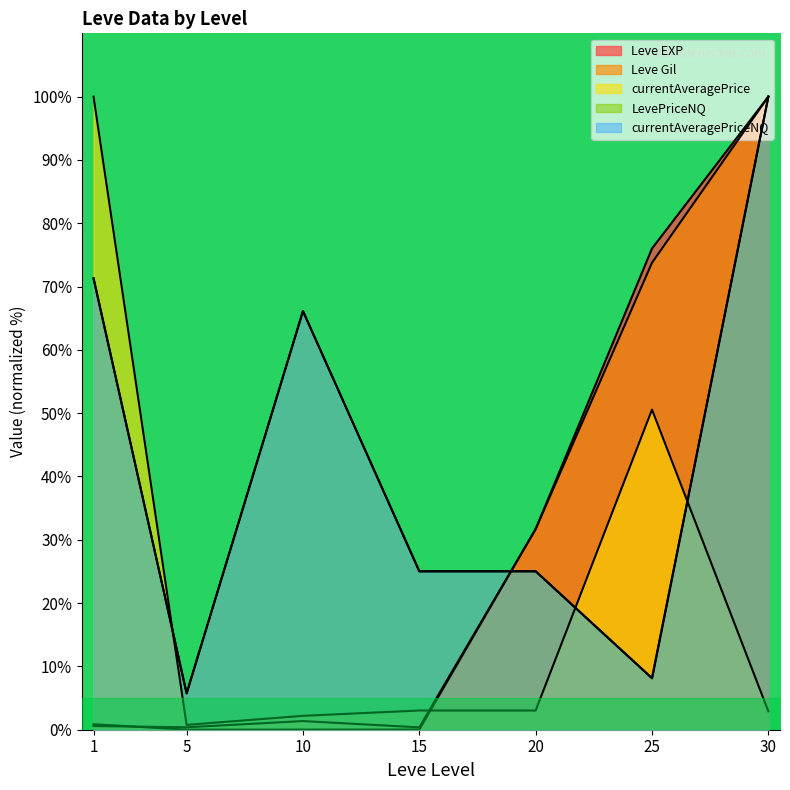

List the labels in order of currentAveragePriceNQ value, smallest first.

5, 25, 15, 20, 10, 1, 30